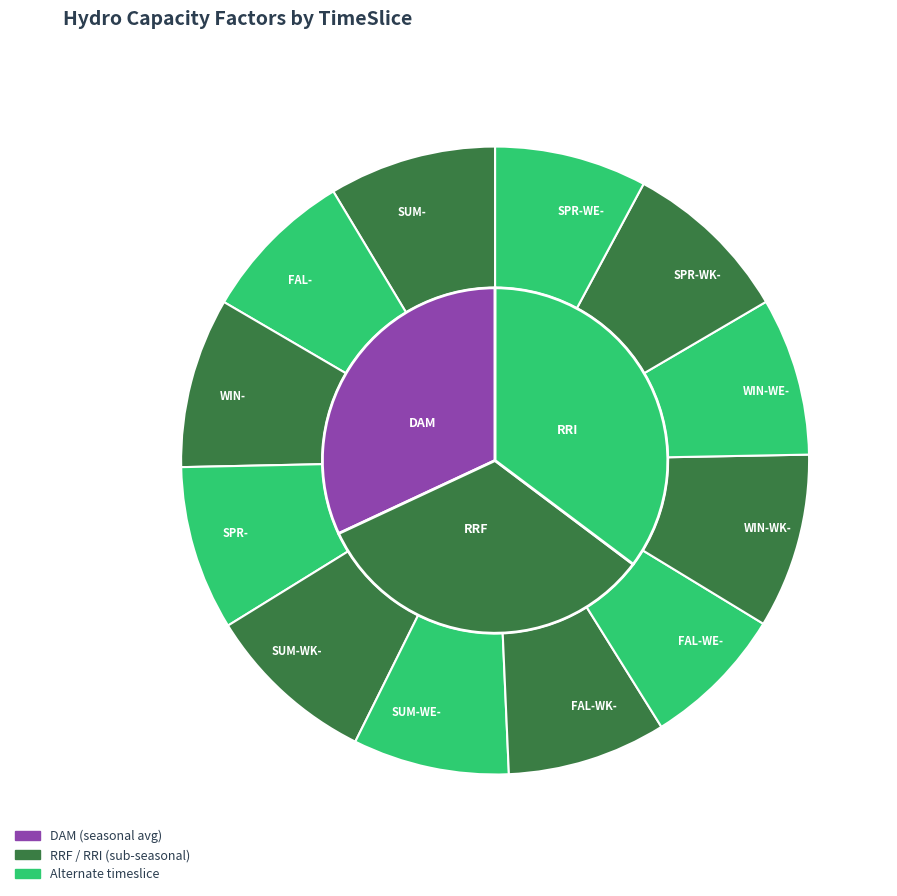

To the nearest percent, what is the average slice percentage?

8%